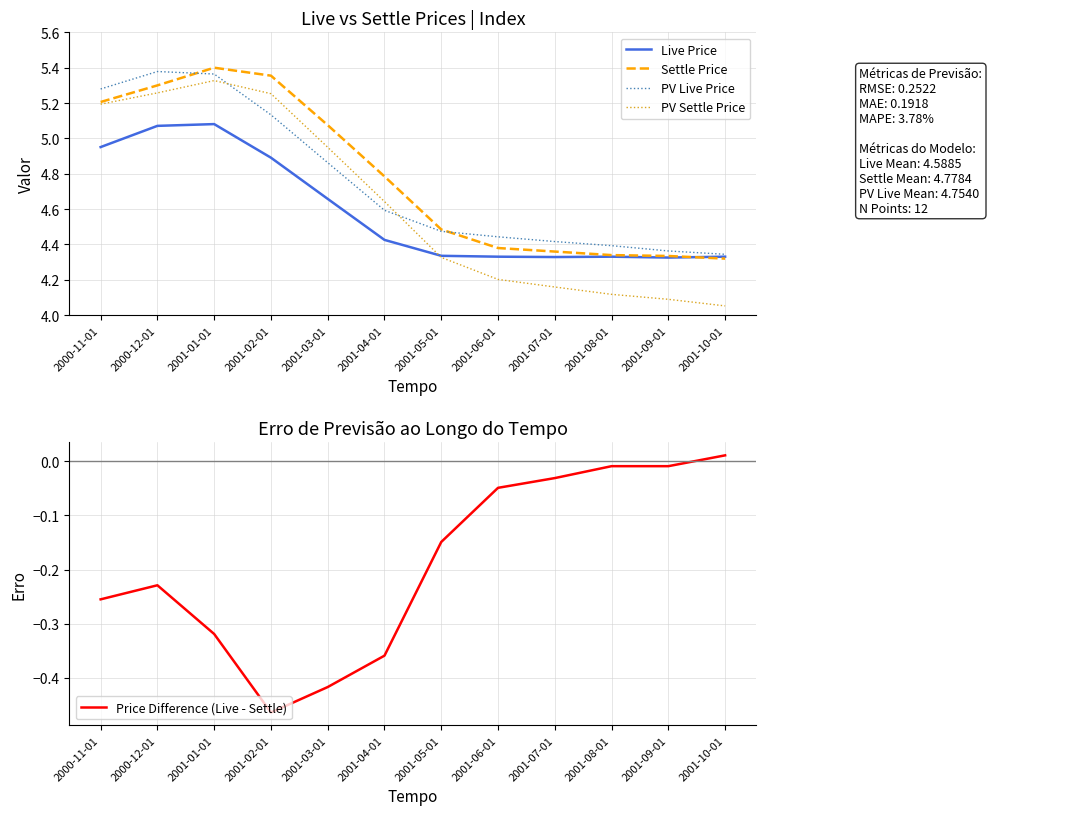

What is the difference between the maximum and minimum values in the PV Live Price series?

1.0